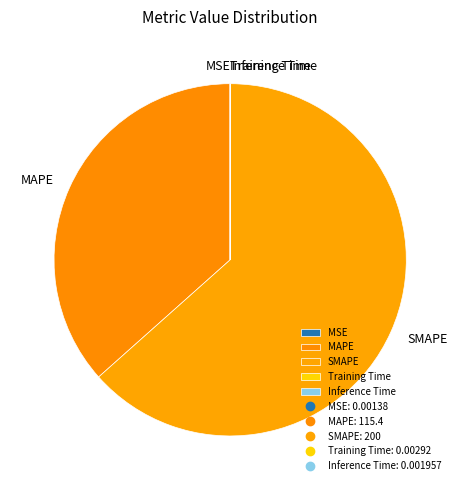

What is the majority slice?

SMAPE